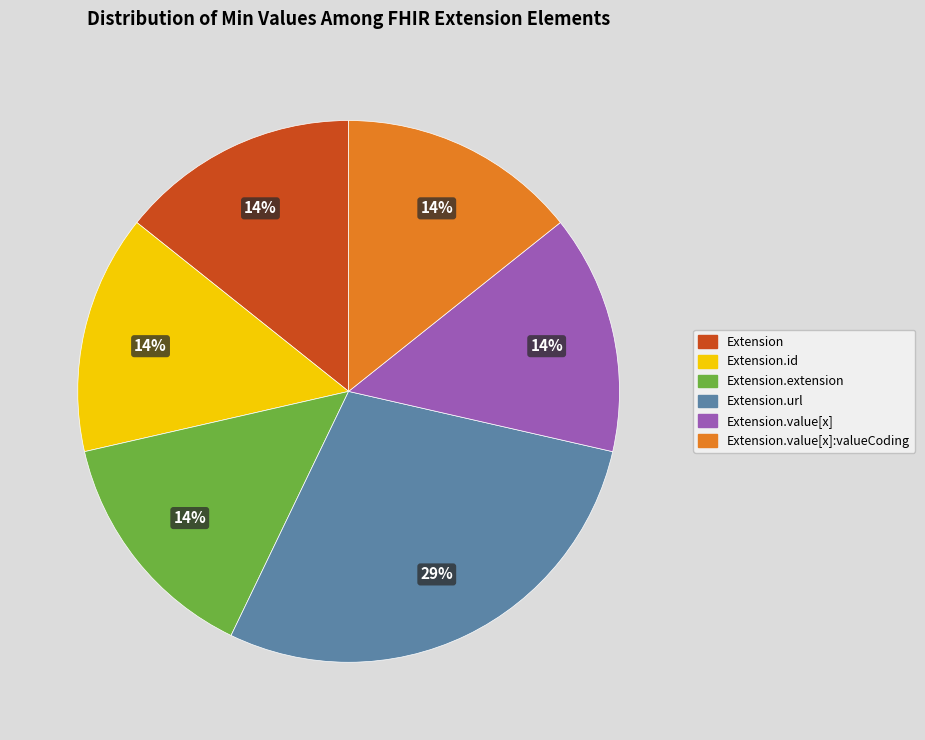

Which category has the biggest portion of the pie?

Extension.url